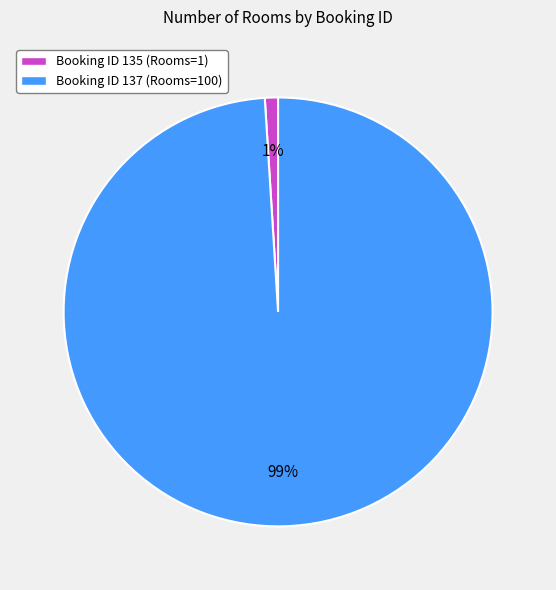

Is there any slice that represents more than half of the pie?

Yes